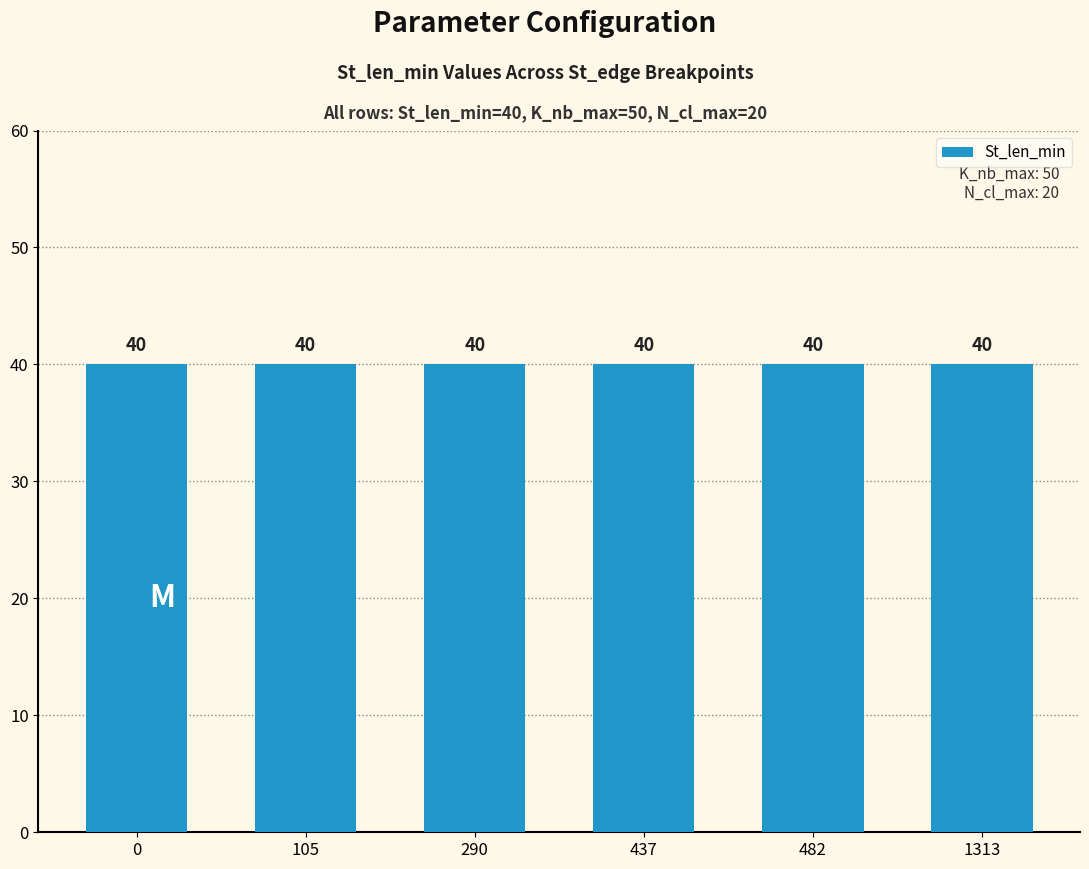

What is the value of the St_len_min bar at the 1st from the left?

40